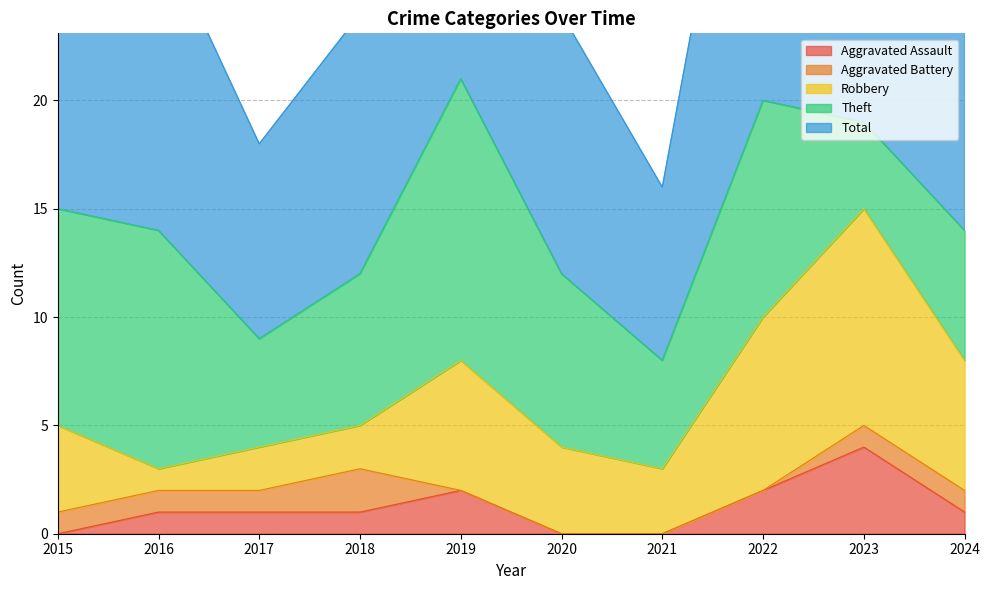

Reading left to right, what are all the values shown in this chart?

Aggravated Assault: 0	1	1	1	2	0	0	2	4	1
Aggravated Battery: 1	1	1	2	0	0	0	0	1	1
Robbery: 4	1	2	2	6	4	3	8	10	6
Theft: 10	11	5	7	13	8	5	10	4	6
Total: 15	14	9	12	21	12	8	21	19	14